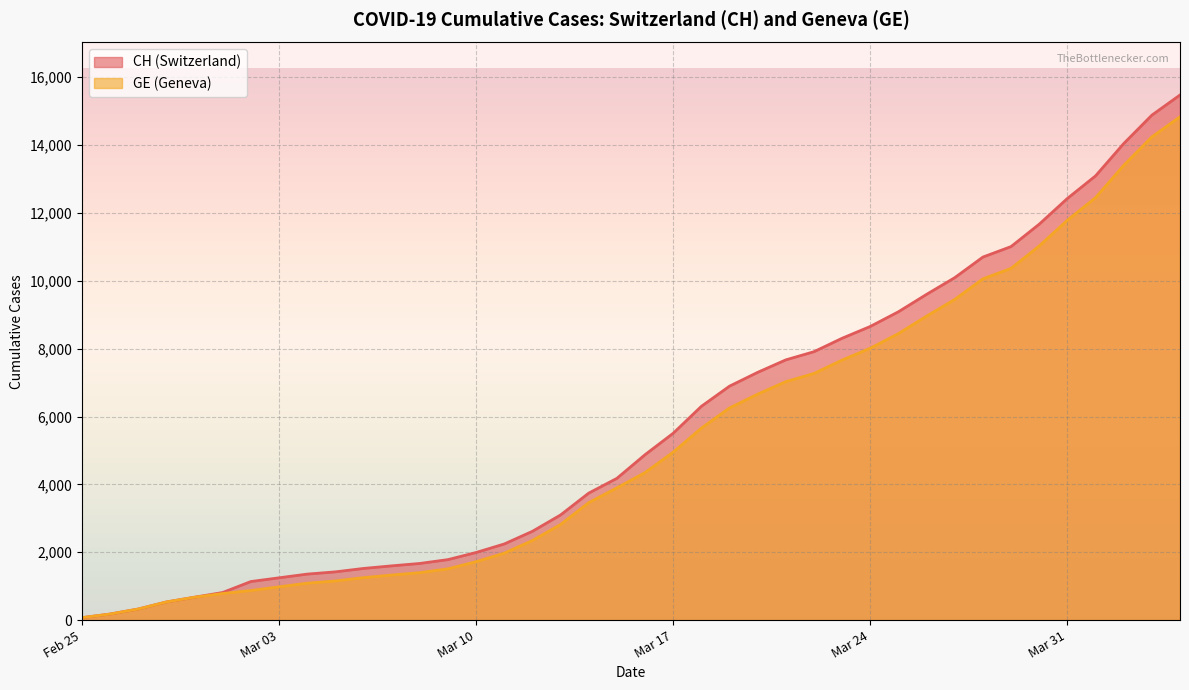

Read the CH value at 2020-03-08, to the nearest 10.

1670